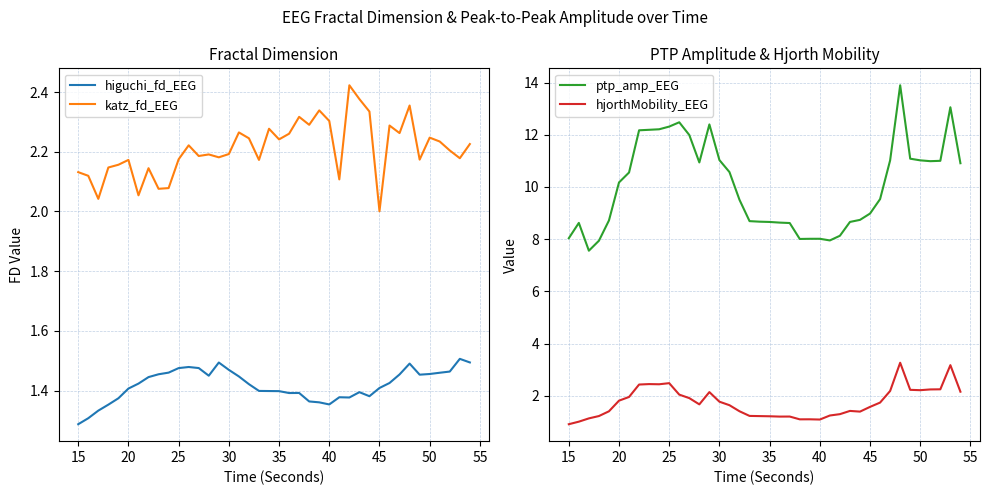

Which series ends up on top after the final intersection of hjorthMobility_EEG and katz_fd_EEG?

katz_fd_EEG